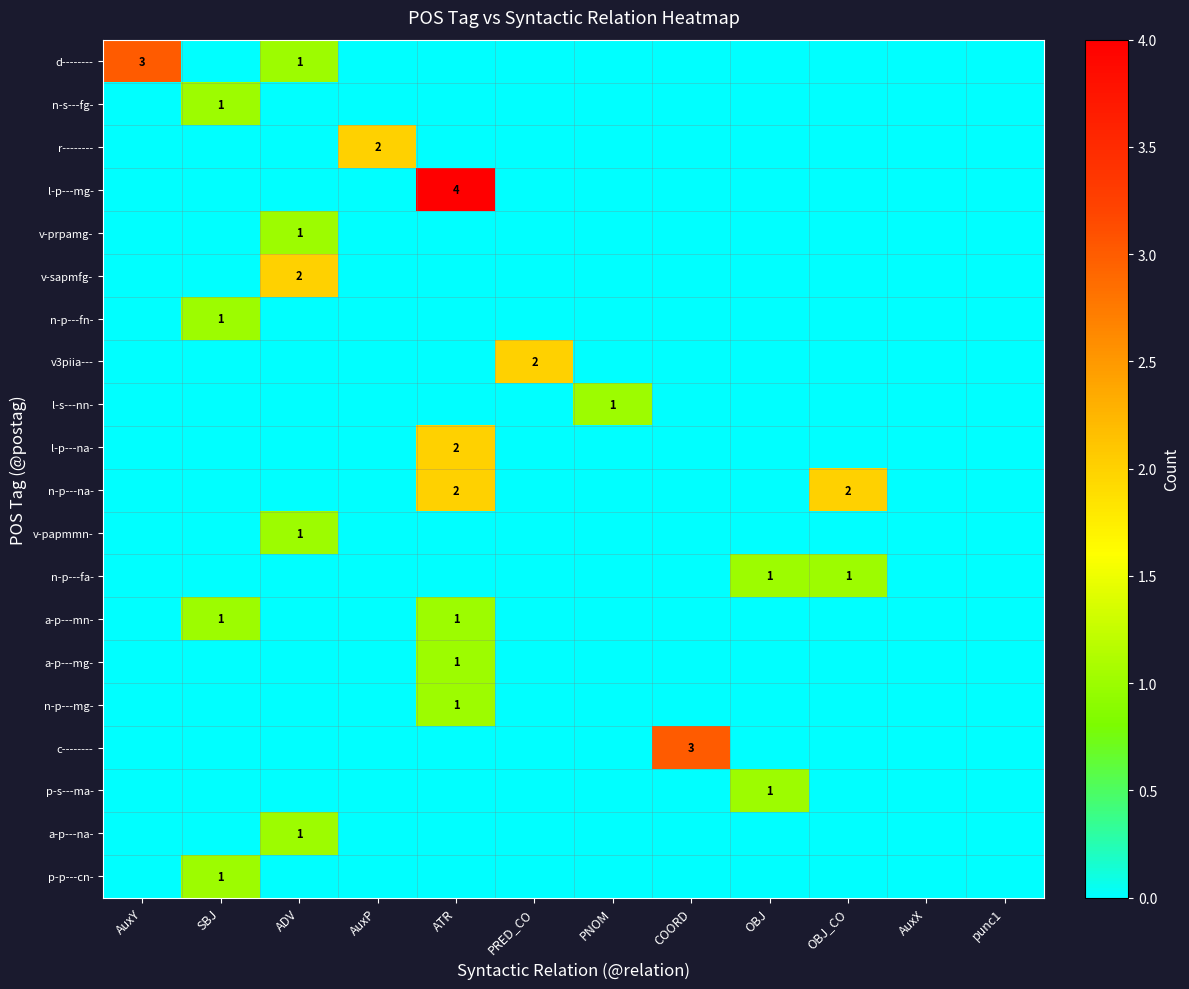

Count the n-p---fn- values in the range 0 to 1.

12